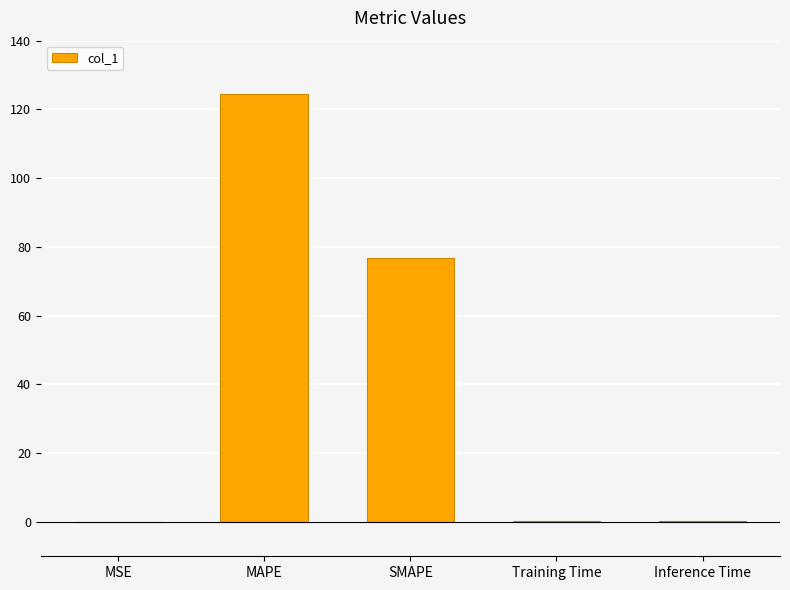

What is the difference between the values at MAPE and MSE?

124.5